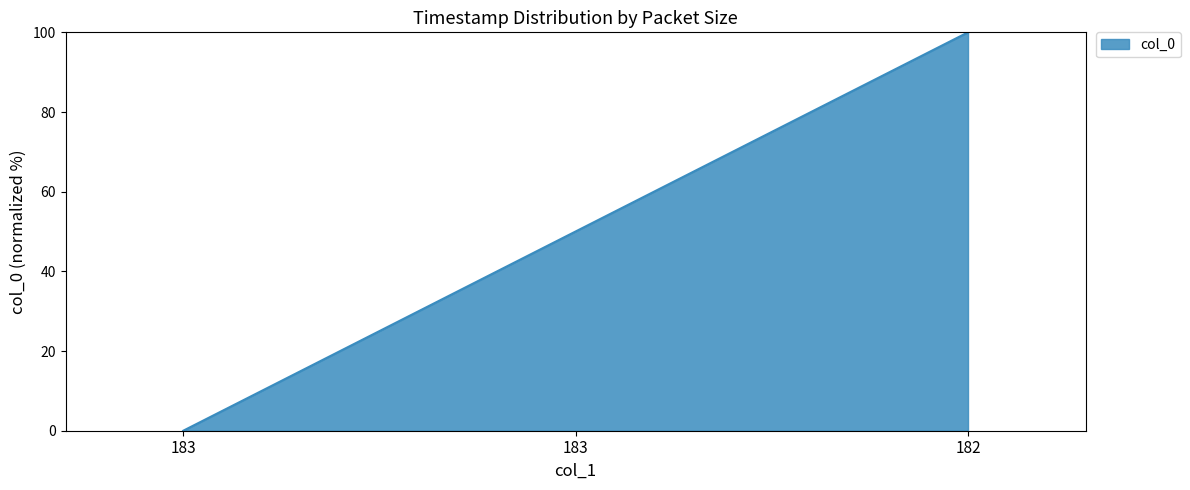

Which label corresponds to the largest value in the chart?

182